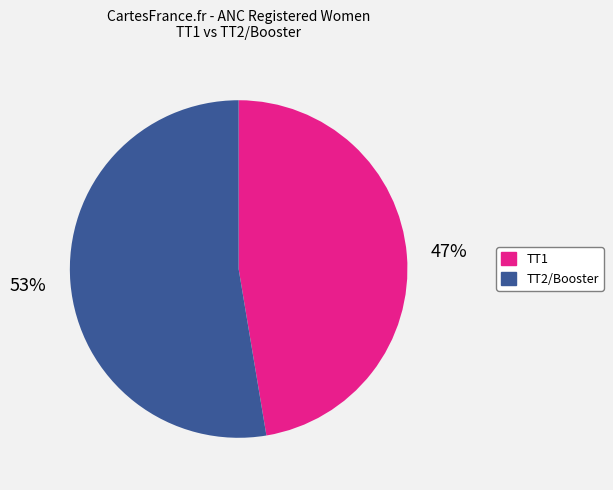

To the nearest percent, what is the average slice percentage?

50%